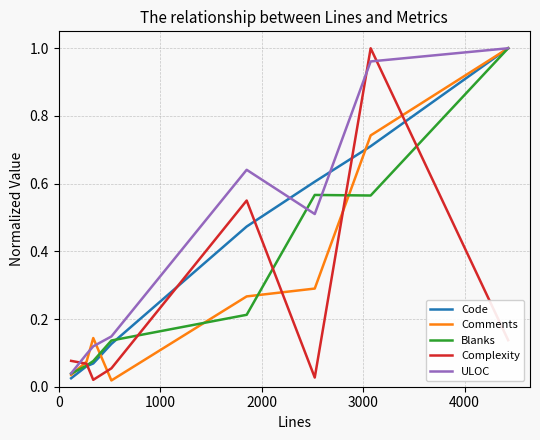

True or false: ULOC and Complexity cross at least once.

True